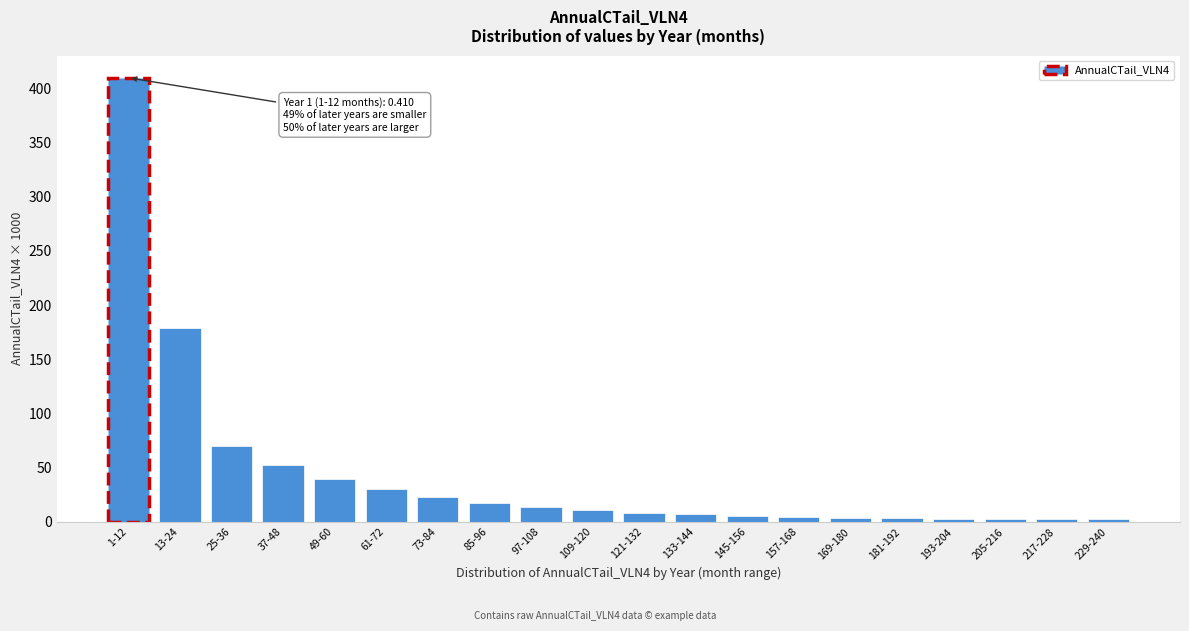

True or false: the data shows 2.5 at 217-228.

True